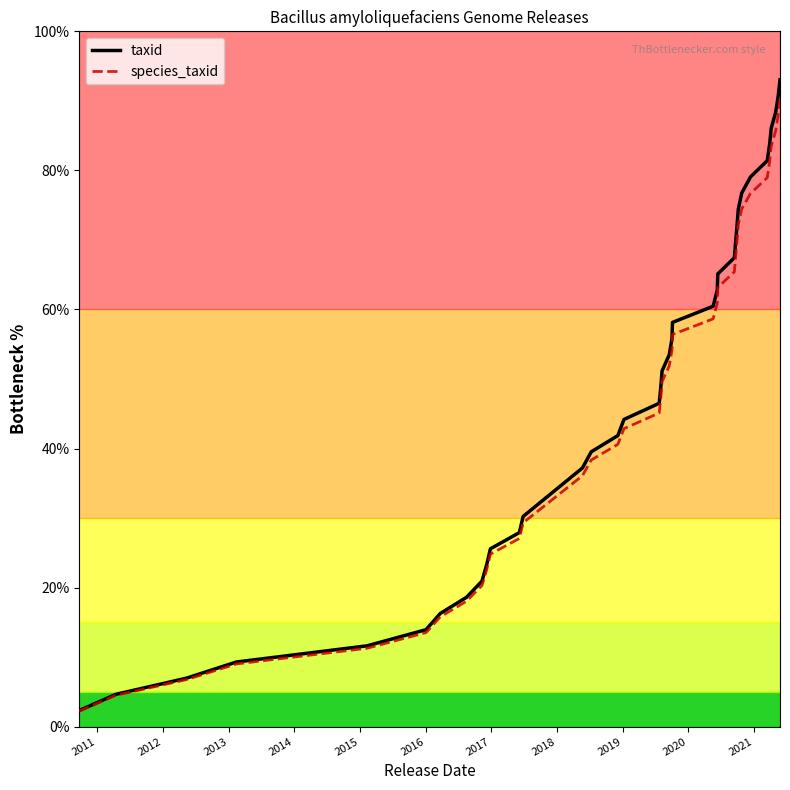

Which series has the widest spread of values?

taxid